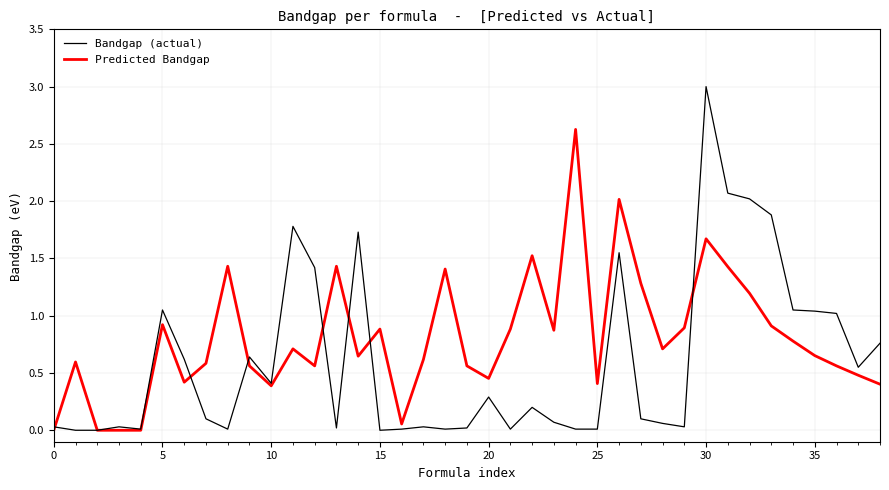

Which series has the largest total across all categories?

Predicted Bandgap